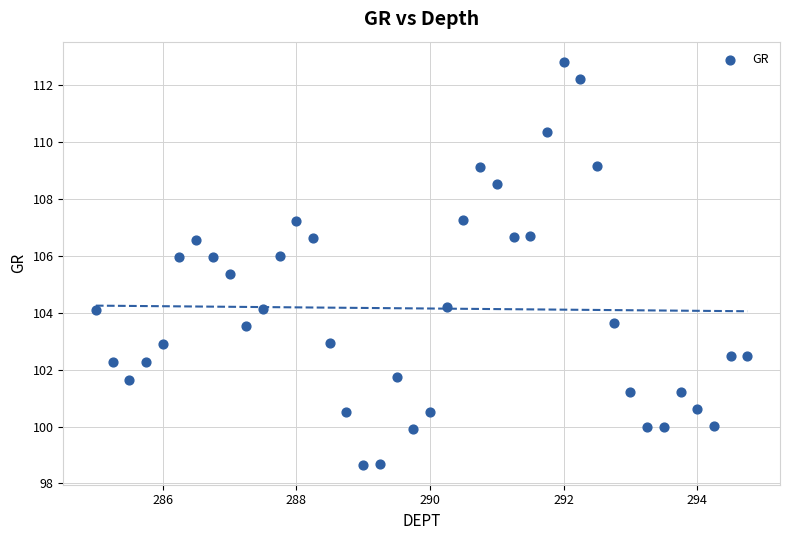

What Y value in the scatter plot is closest to 105?

105.4